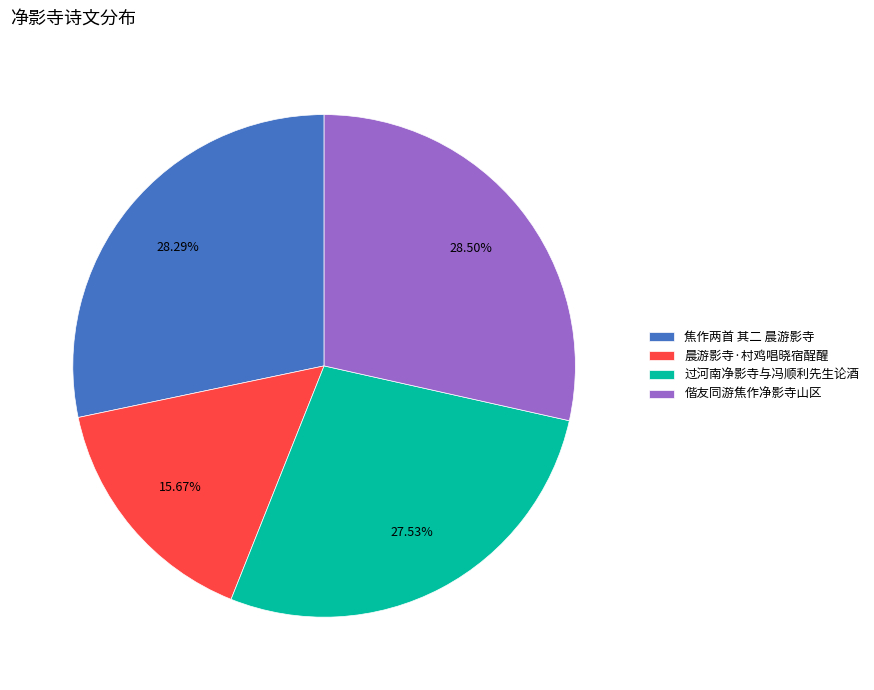

To the nearest percent, what is the average slice percentage?

25%